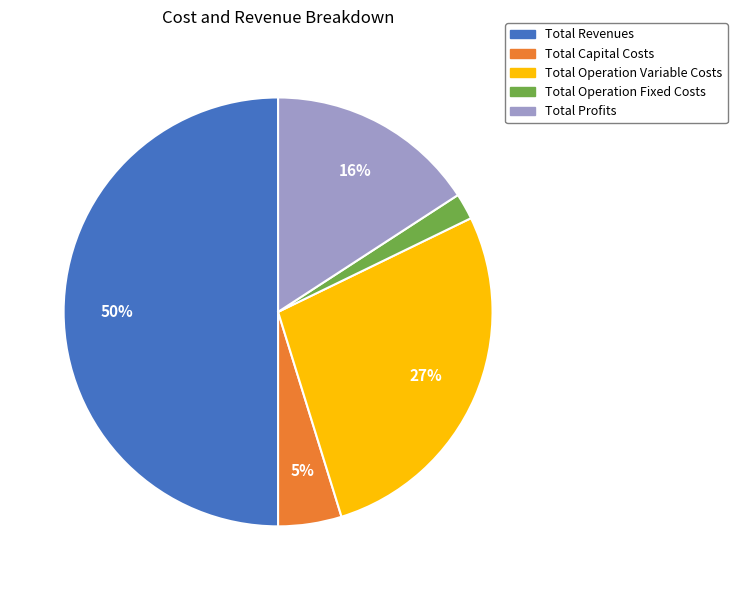

The Total Revenues slice represents 50% of the pie. True or false?

True